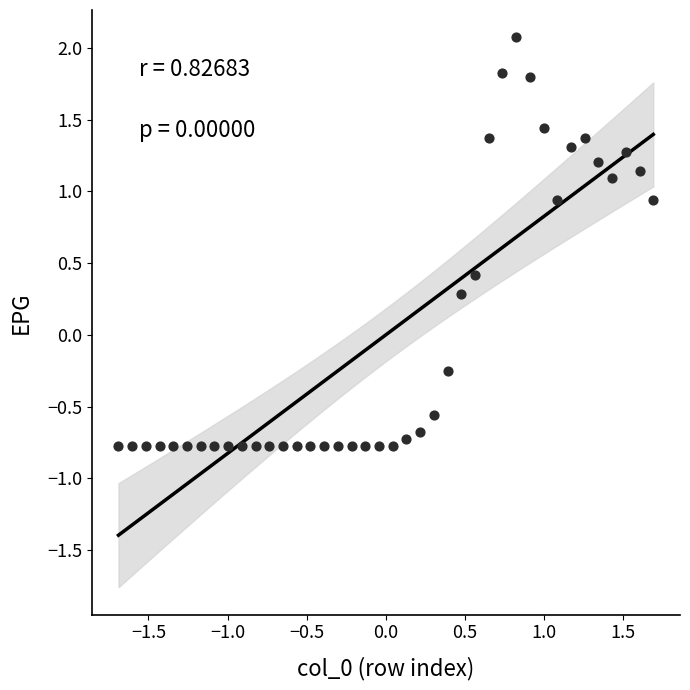

What is the range of X values (max minus min)?

3.4